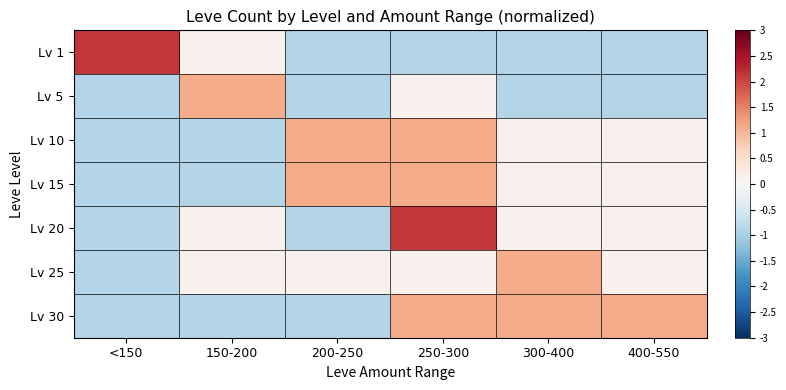

At which category is the sum across all series the highest?

250-300